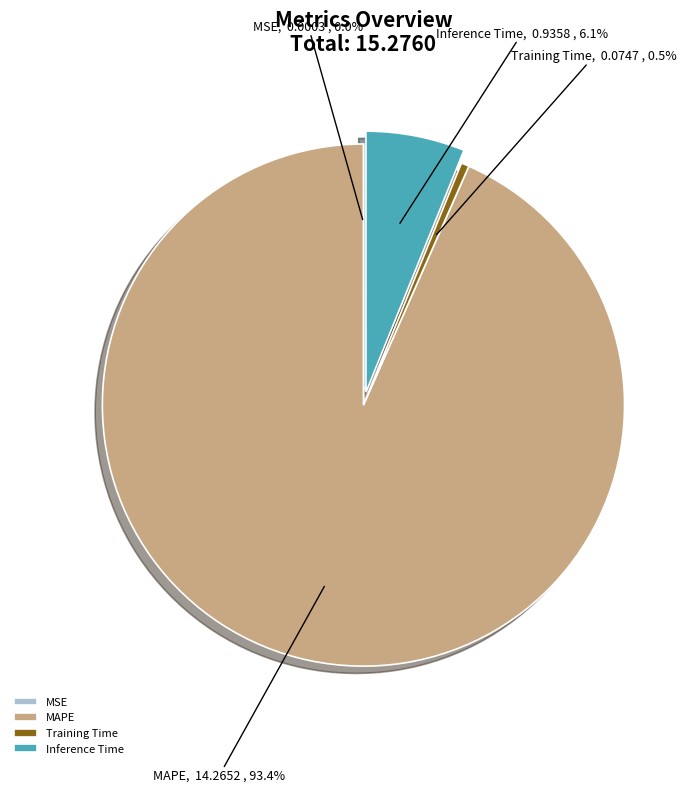

What percentage is the MAPE slice, to the nearest percent?

93%